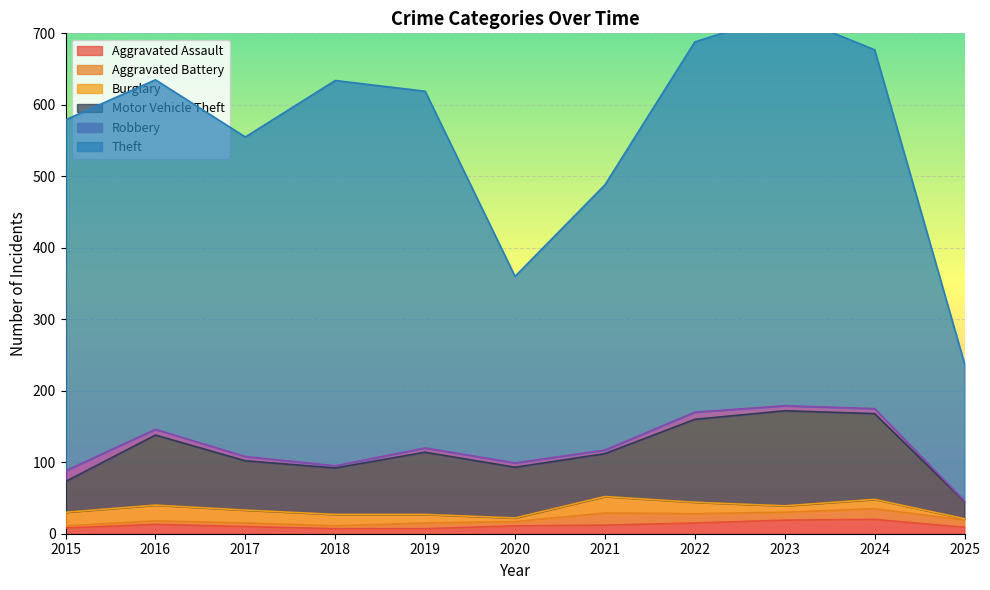

In Robbery, how many points are higher than both neighbors (excluding endpoints)?

1